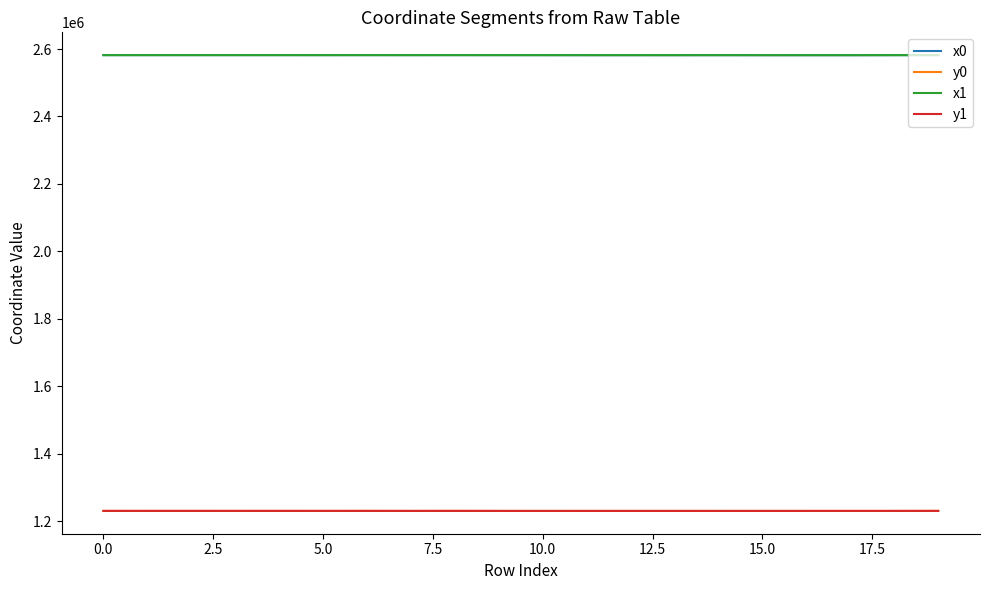

What is the highest value of the y1 series?

1230205.6